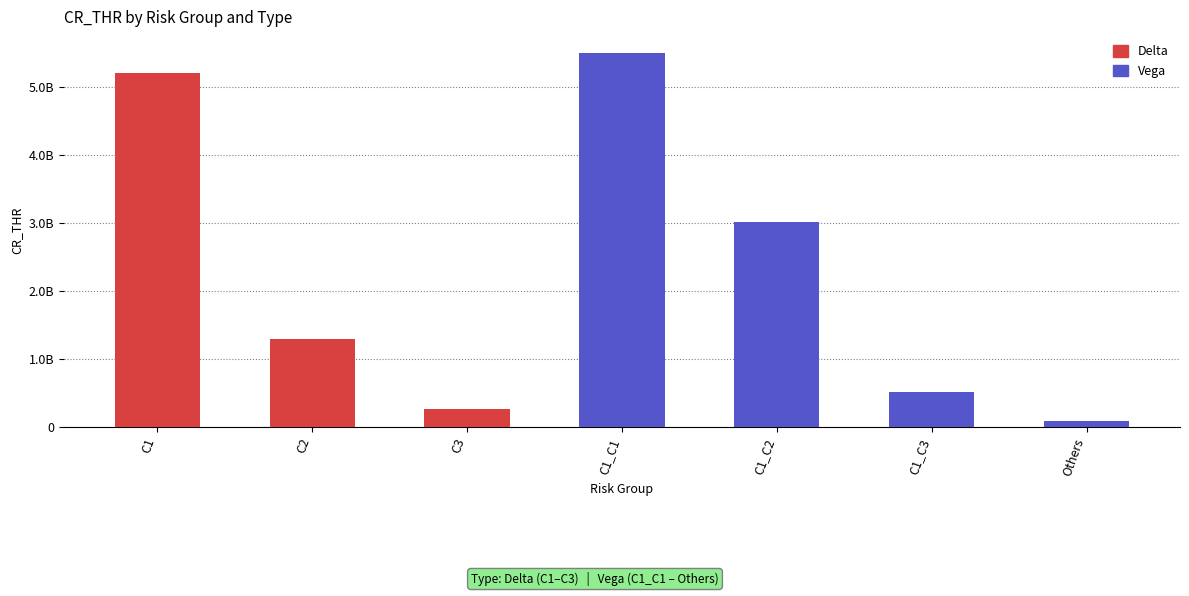

What are all the series names shown in the legend?

Delta, Vega